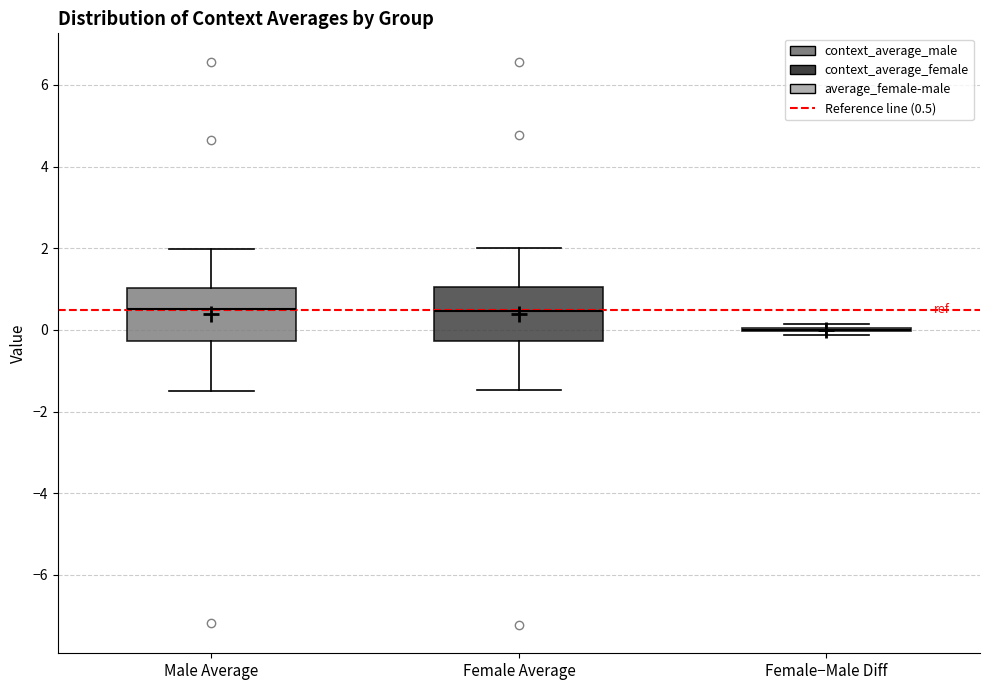

Reading left to right, transcribe this box plot: for each box, give where its median line is, the range the box spans, and where its two whiskers end, as read against the y-axis. The values are not printed on the chart, so give them approximately, as read against the axis.

Male Average: median 0.6, box -0.2 to 1.0, whiskers -1.4 to 2.0
Female Average: median 0.4, box -0.2 to 1.0, whiskers -1.4 to 2.0
Female−Male Diff: box collapsed to a line at 0.0, whiskers -0.2 to 0.2